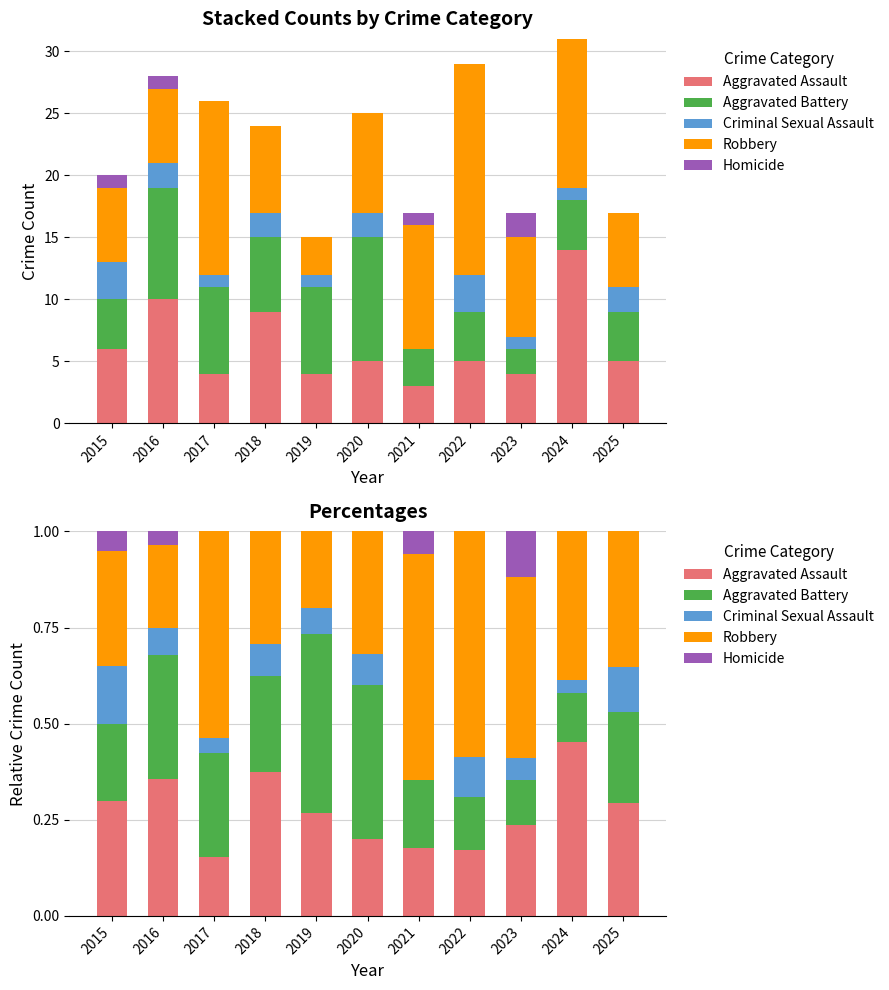

How many distinct data groups are displayed?

5